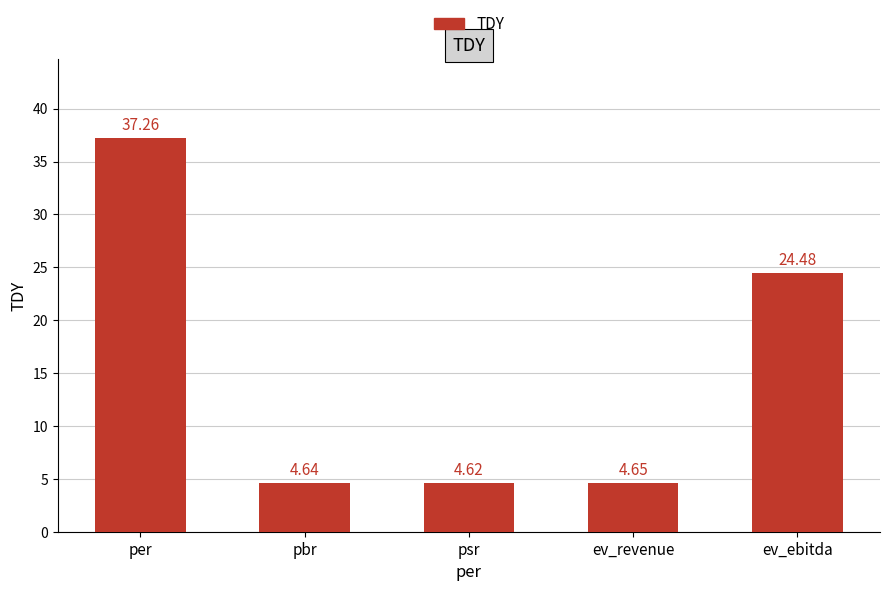

What is the change in value from ev_revenue to ev_ebitda?

+19.8